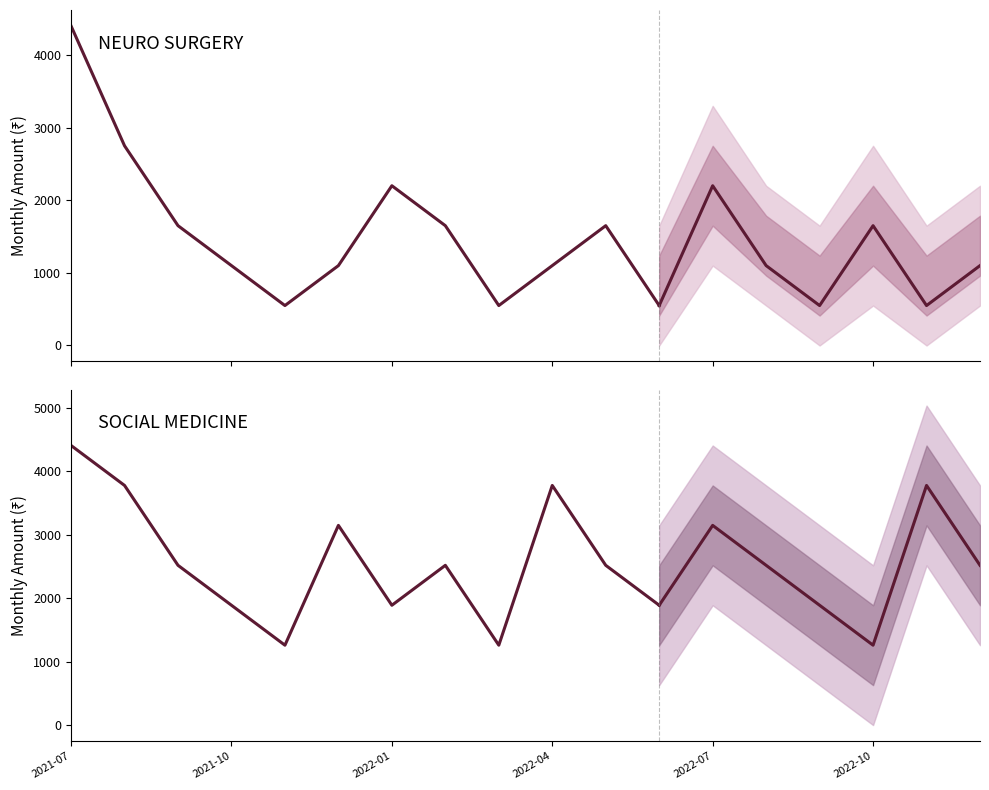

What is the sum of all SOCIAL MEDICINE values?

30870